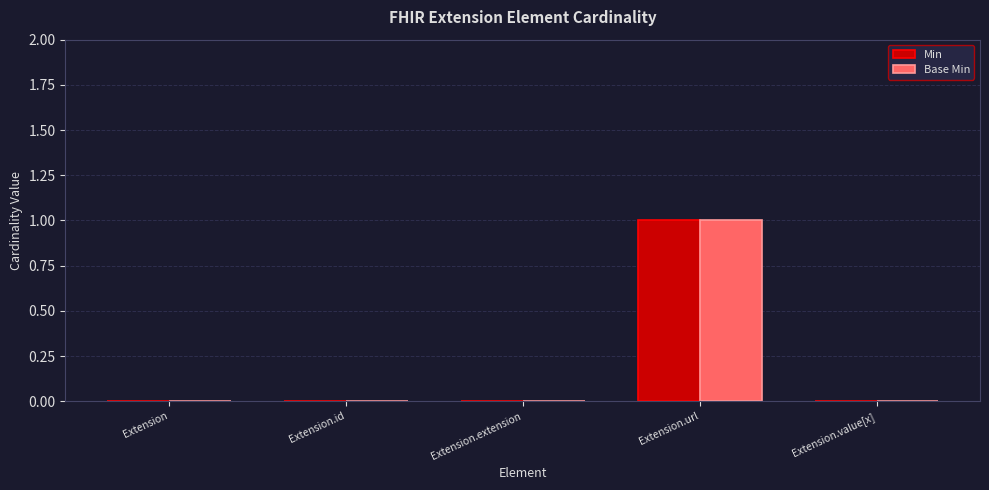

The value of Base Min at Extension is 0. True or false?

True